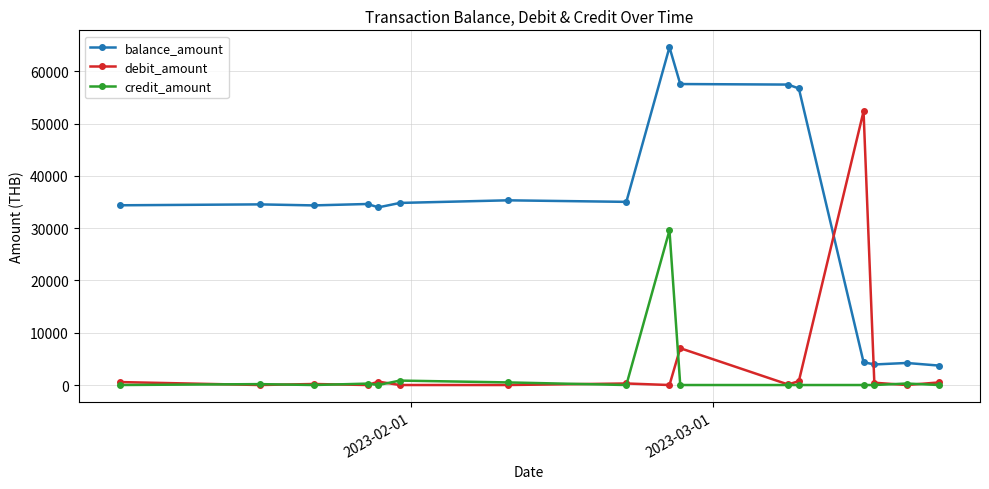

What is the maximum value shown in the chart?

64612.2